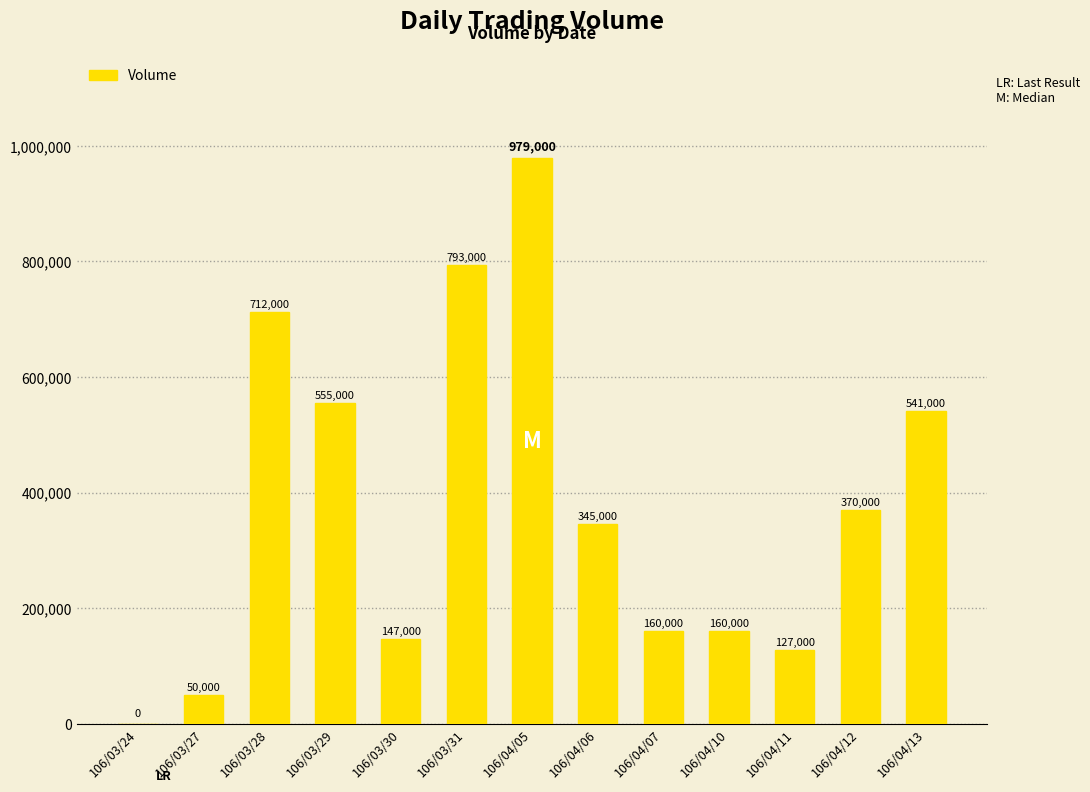

What is the sum of all values?

4939000